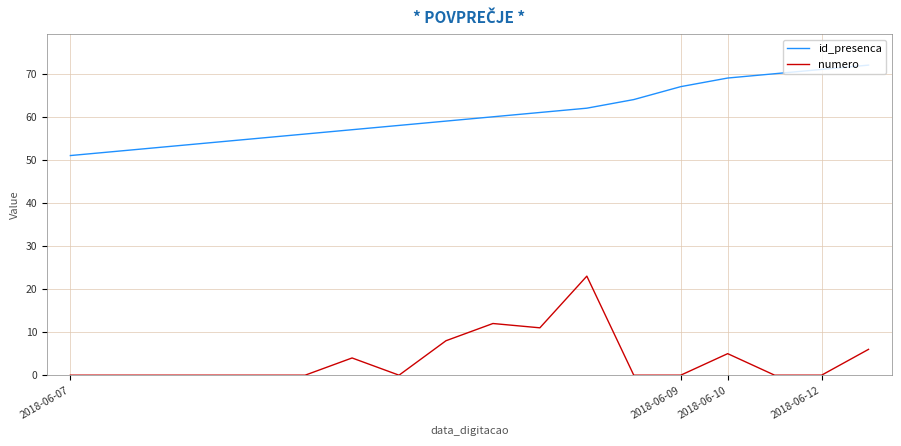

What is the greatest value displayed?

72